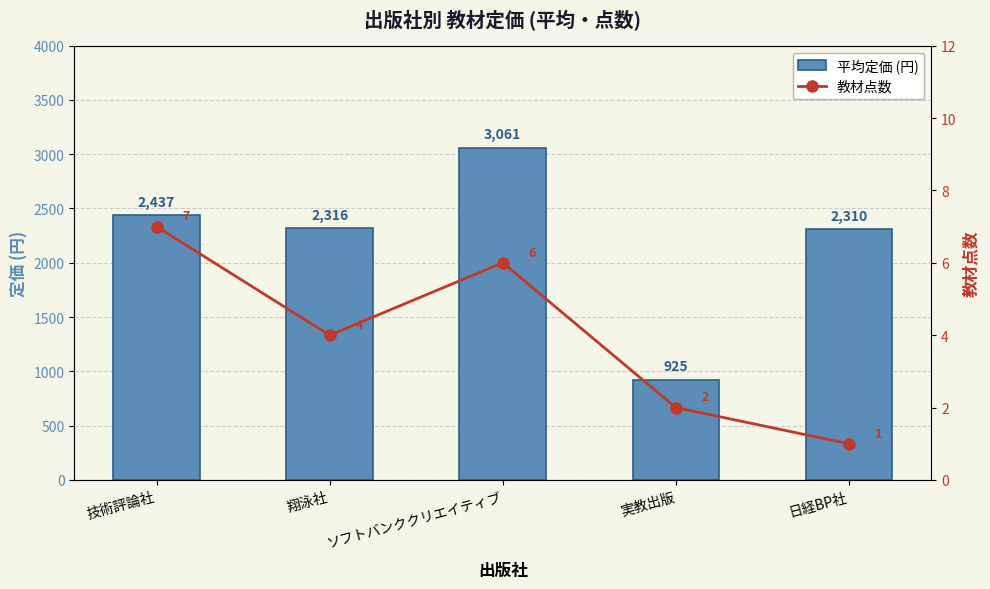

Reading left to right, transcribe all the data shown in this chart.

平均定価 (円): 技術評論社=2437	翔泳社=2316	ソフトバンククリエイティブ=3061	実教出版=925	日経BP社=2310
教材点数: 技術評論社=7	翔泳社=4	ソフトバンククリエイティブ=6	実教出版=2	日経BP社=1